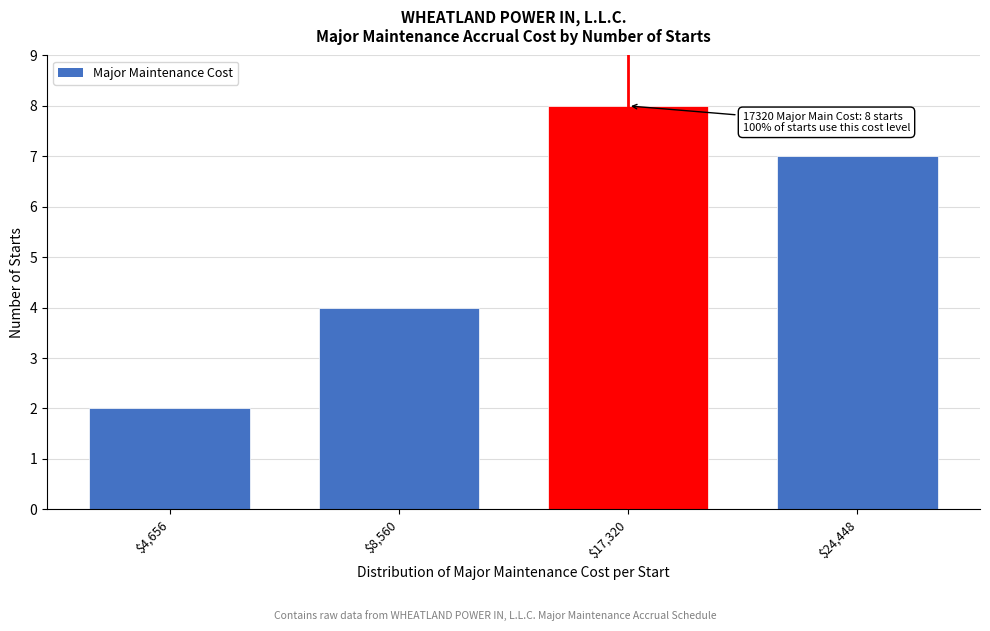

Reading right to left, what are all the values shown in this chart?

7	8	4	2